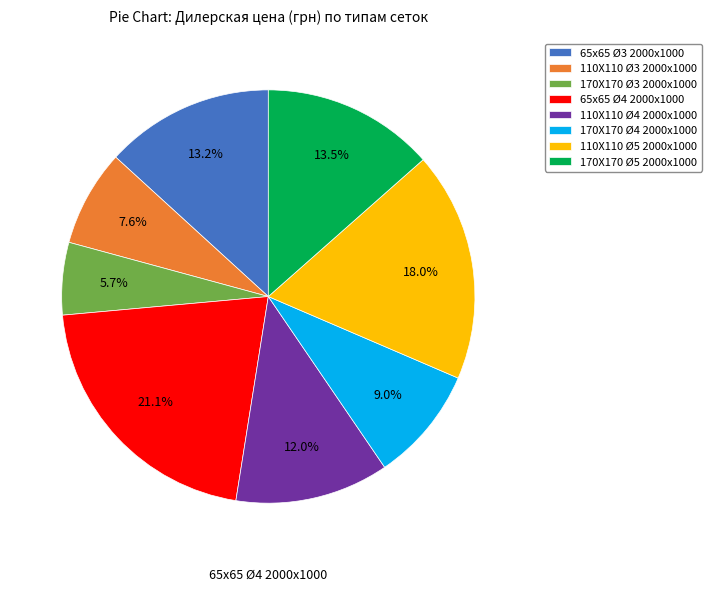

Which slice is the smallest?

170Х170 Ø3 2000х1000